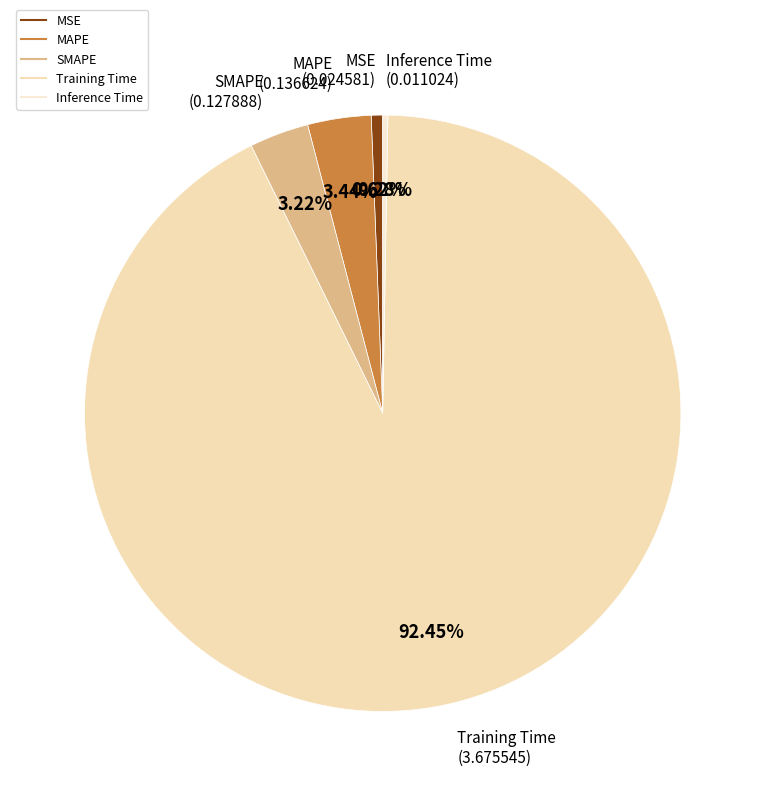

What is the largest slice in the pie chart?

Training Time